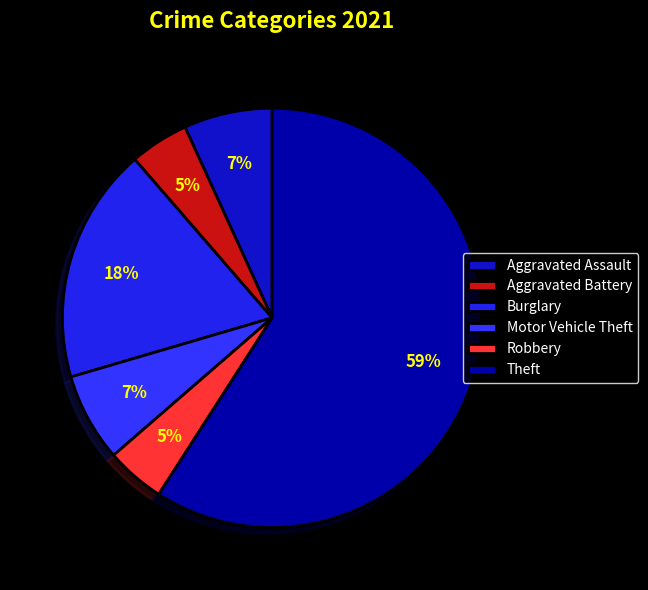

The Burglary slice represents 3% of the pie. True or false?

False